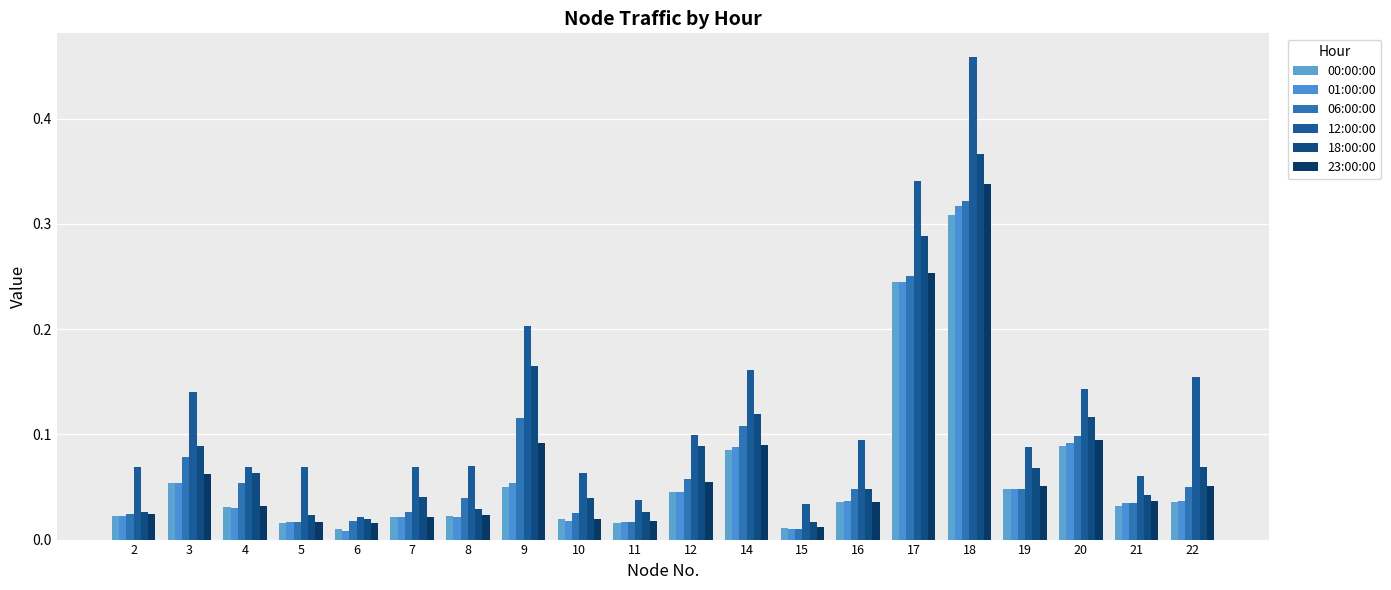

At how many categories does at least one series exceed 0?

20